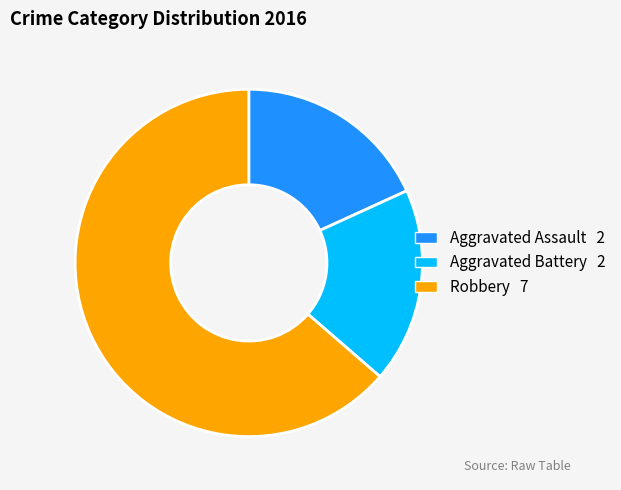

Is it true that Aggravated Assault is 29% of the pie?

False